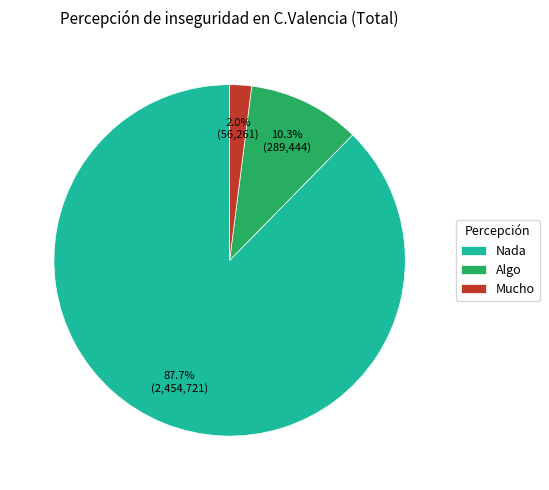

Is there any slice that represents more than half of the pie?

Yes